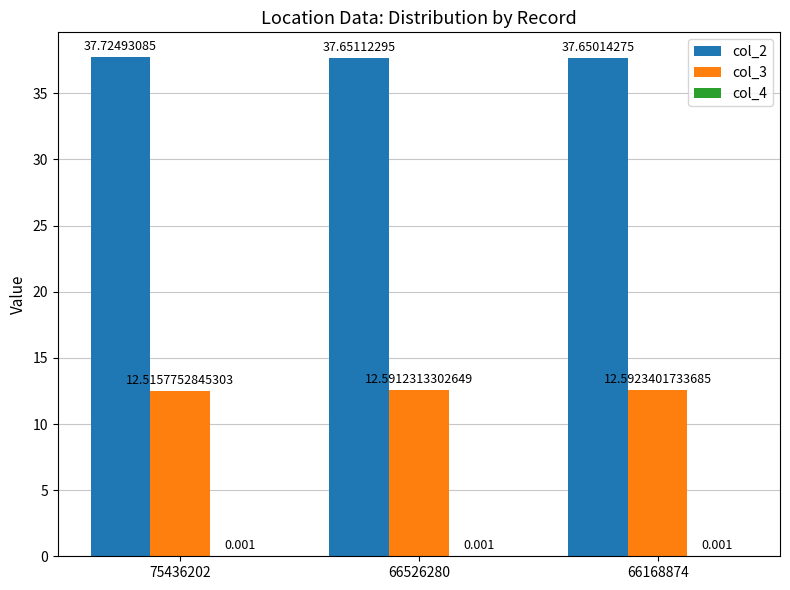

Is the value of col_3 at 66168874 greater than the value of col_2 at 66168874?

No